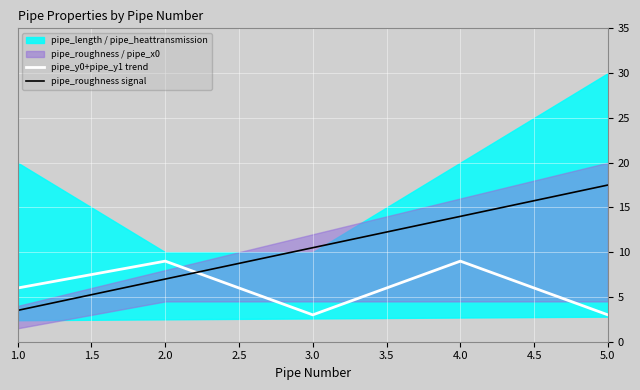

True or false: pipe_roughness signal has more than 2 points higher than both neighbors.

False